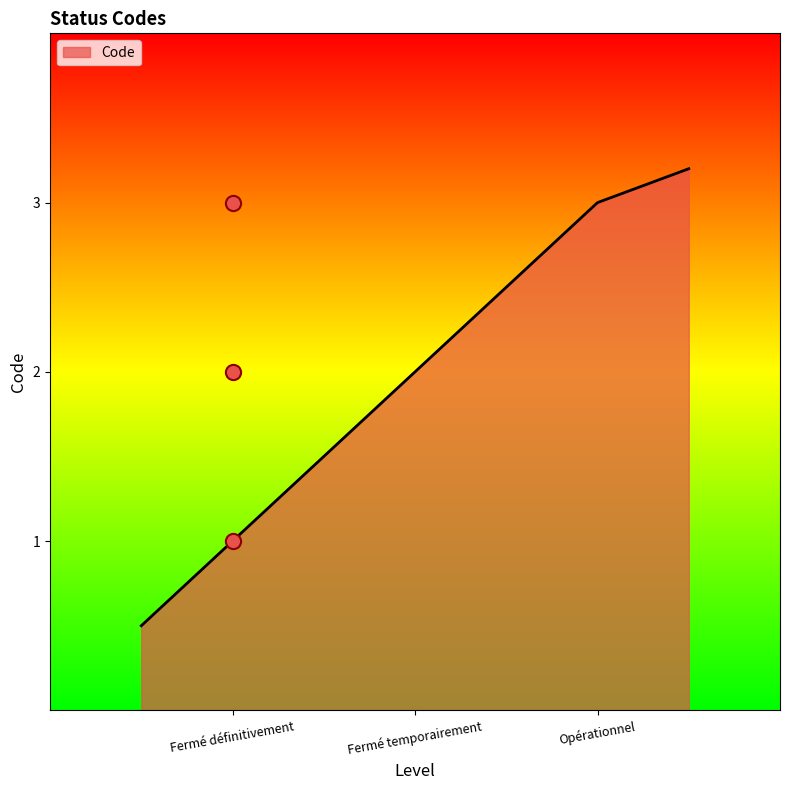

What is the ratio of the value at Fermé définitivement to the value at Fermé temporairement?

0.5